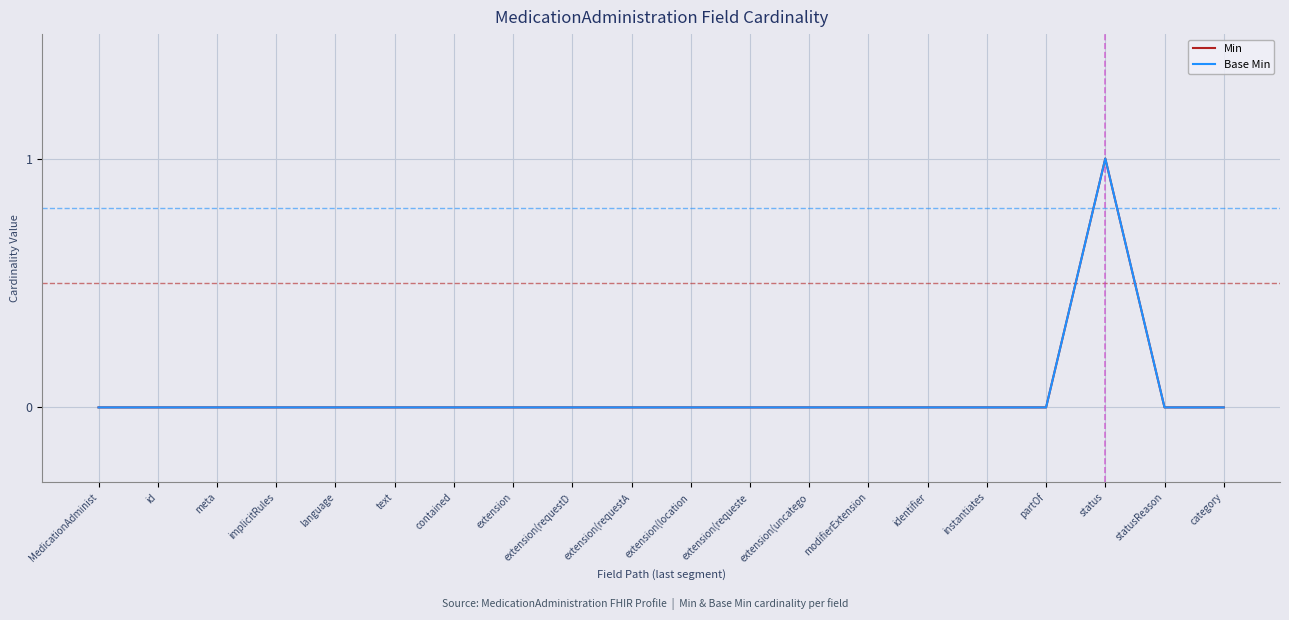

Does the chart display data point markers on the line(s)?

No